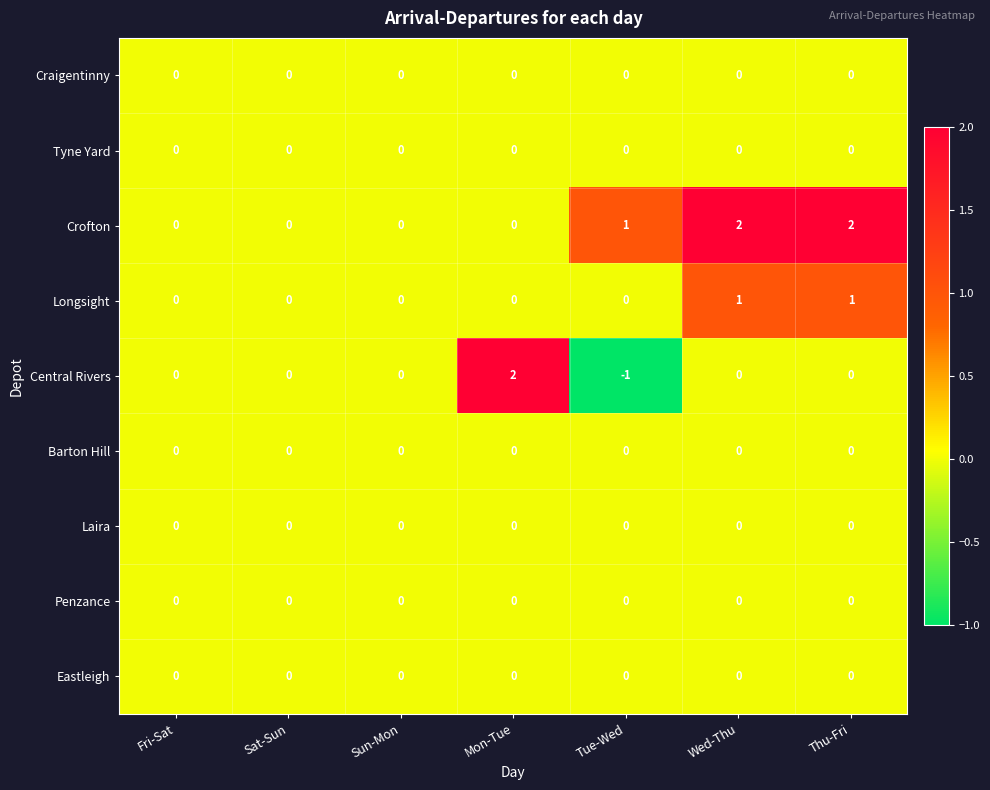

Which series has the largest range (max minus min)?

Central Rivers